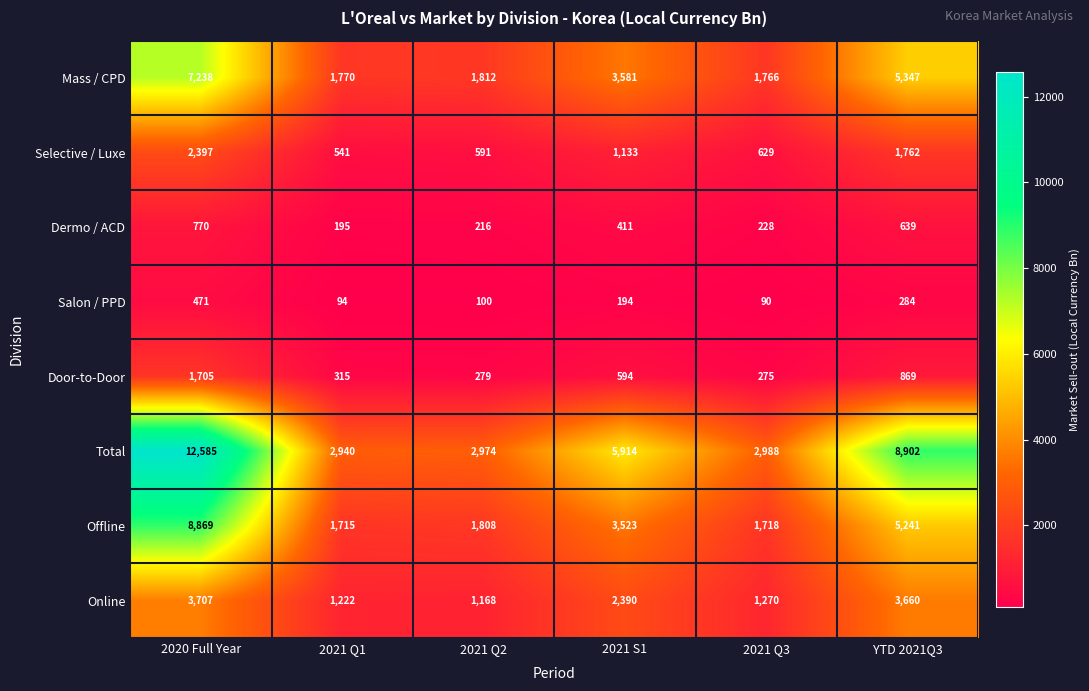

What is the total value across all series at 2021 Q1?

8792